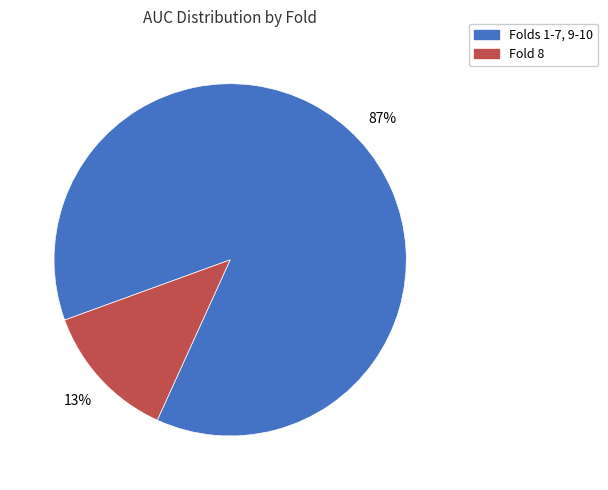

Does any single category account for the majority?

Yes